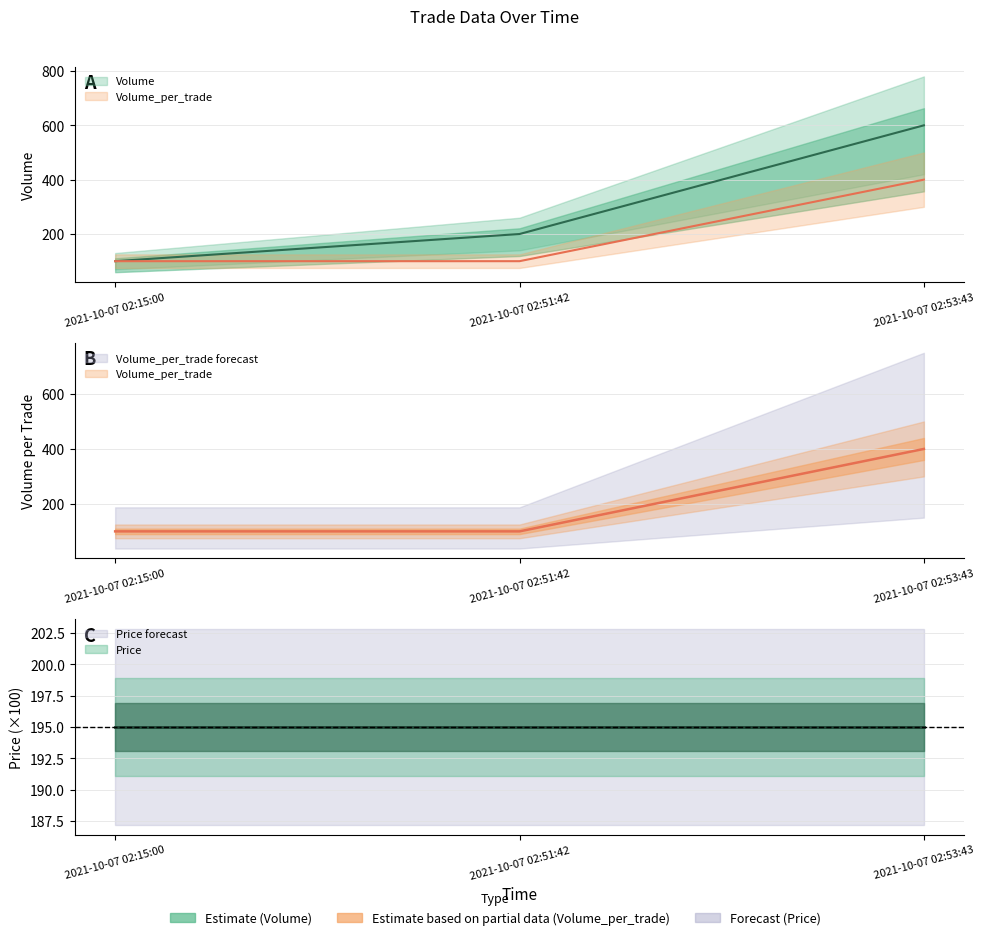

What position from the right is 2021-10-07 02:53:43?

1